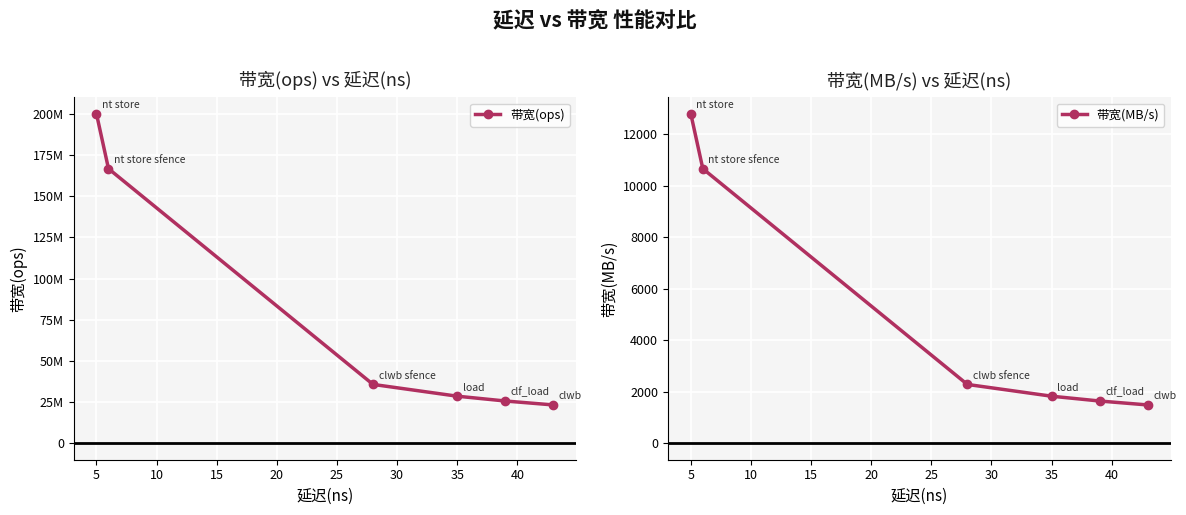

True or false: 带宽(ops) has more than 2 interior local peaks.

False